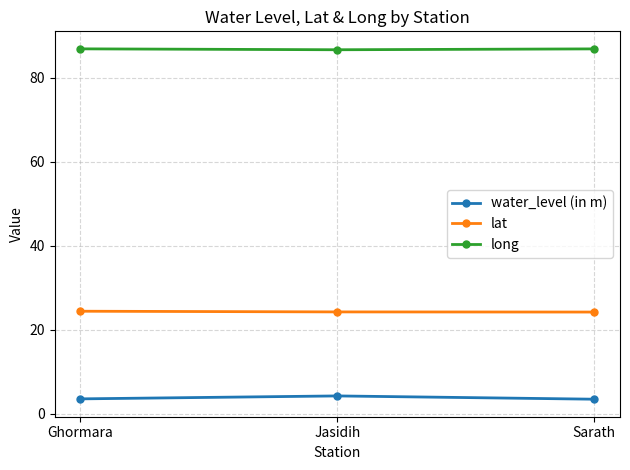

What is the label of the 1st point from the left?

Ghormara